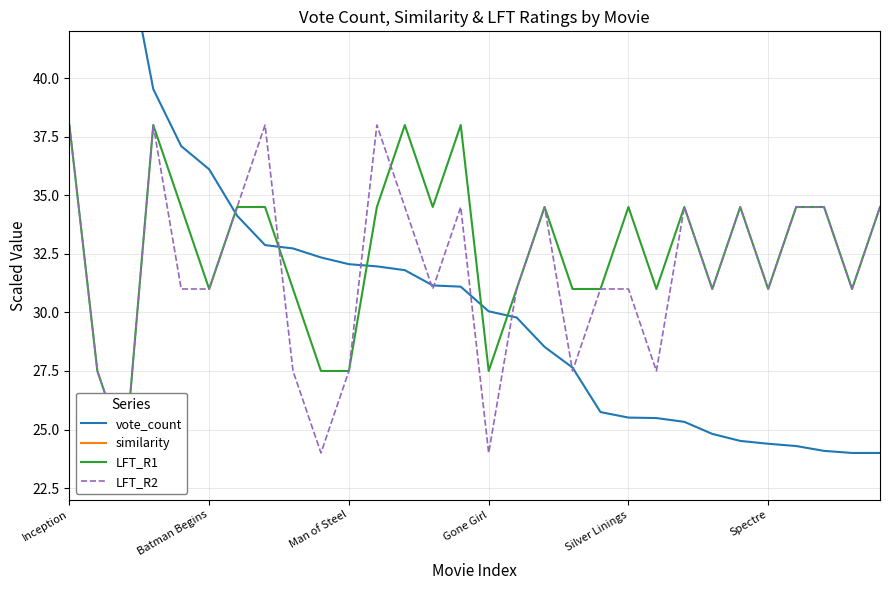

What position from the left is 19?

20